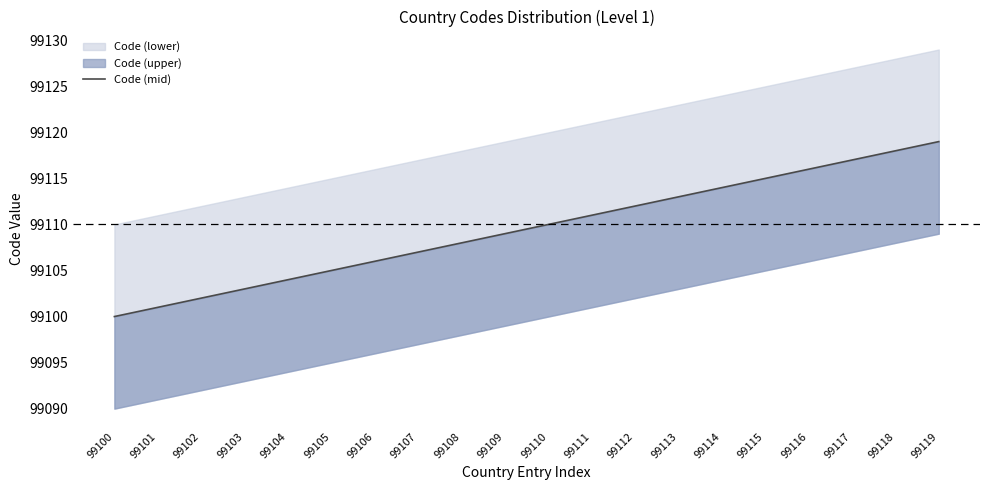

Approximately how many times larger is the value at 99119 compared to 99107?

1.0